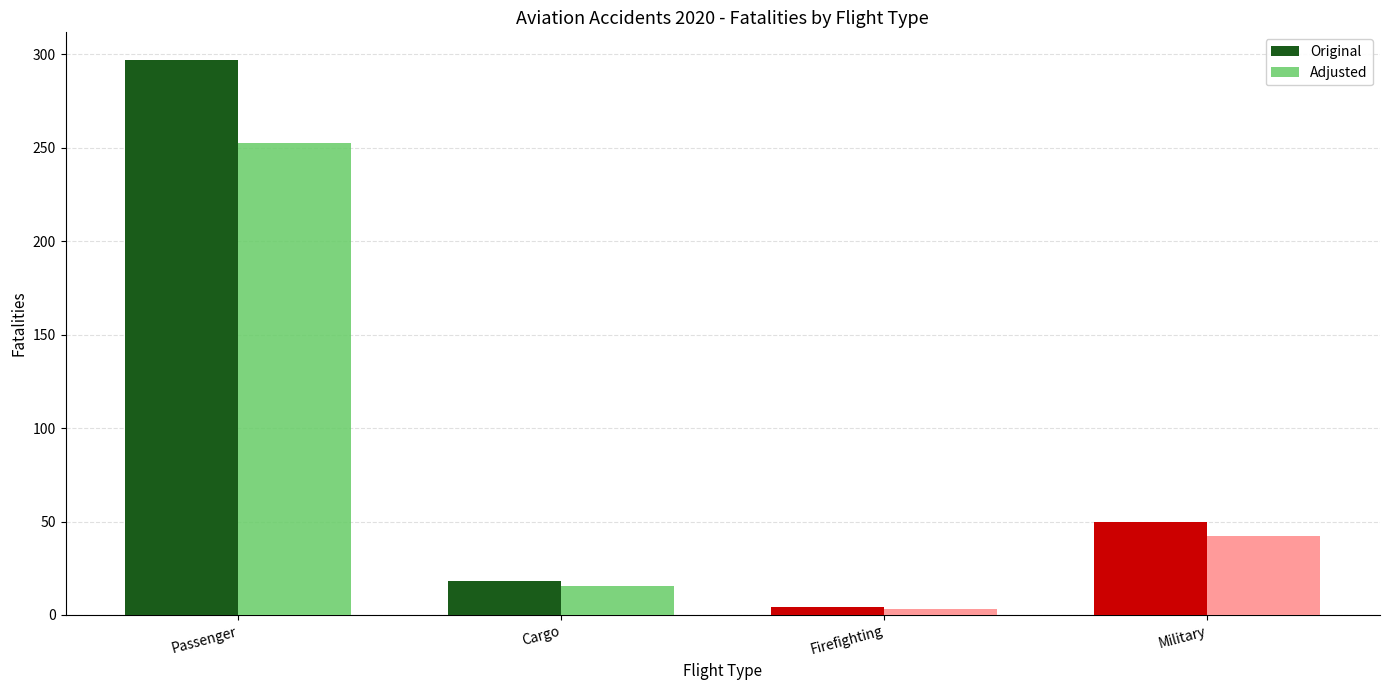

The value of Adjusted at Military is 42.5. True or false?

True